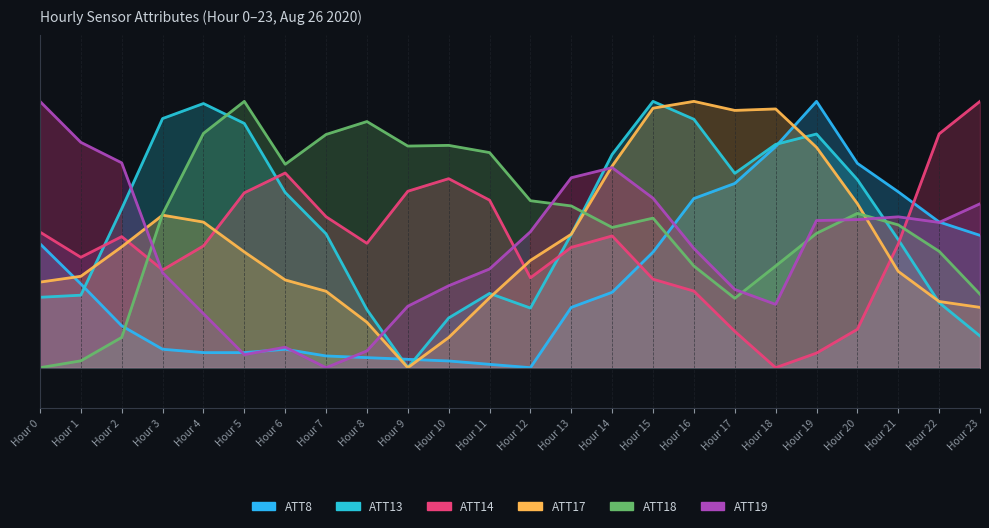

What is the value of the ATT19 point at the 20th from the left?

0.6